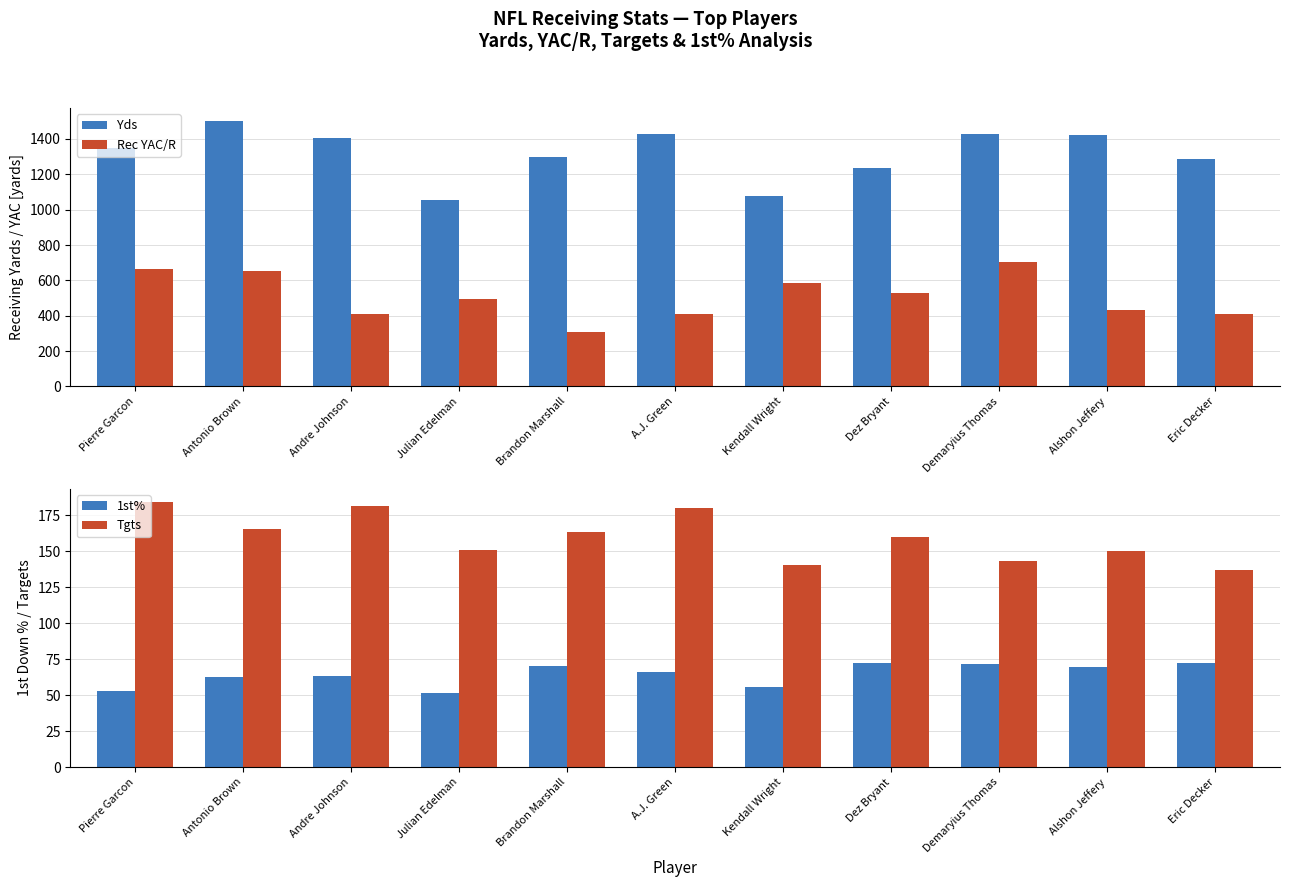

What is the greatest value displayed?

1499.0